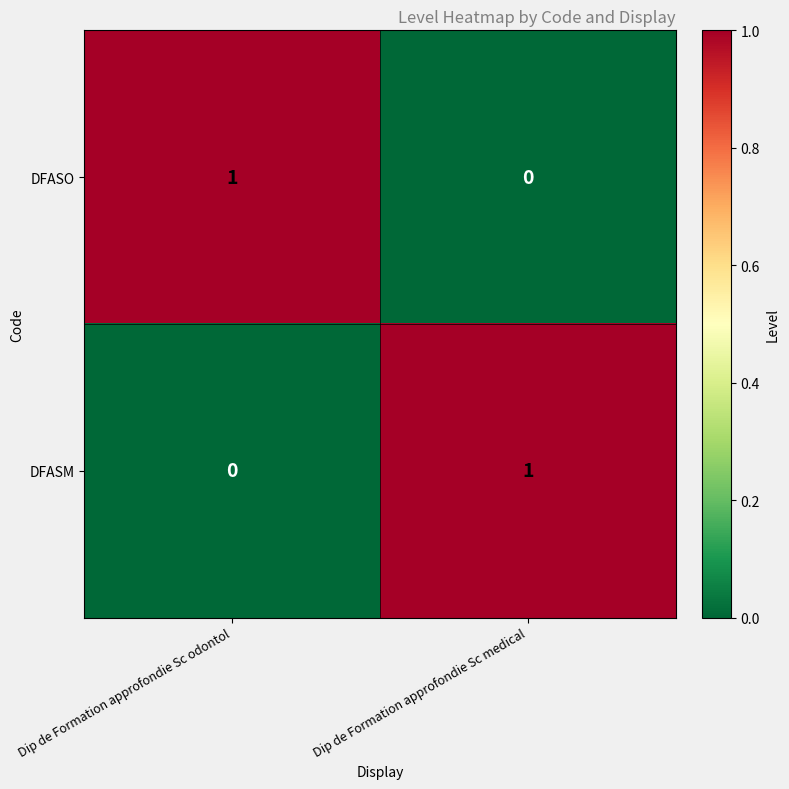

Reading right to left, list all the values displayed in this chart.

DFASO: Dip de Formation approfondie Sc medical=0	Dip de Formation approfondie Sc odontol=1
DFASM: Dip de Formation approfondie Sc medical=1	Dip de Formation approfondie Sc odontol=0